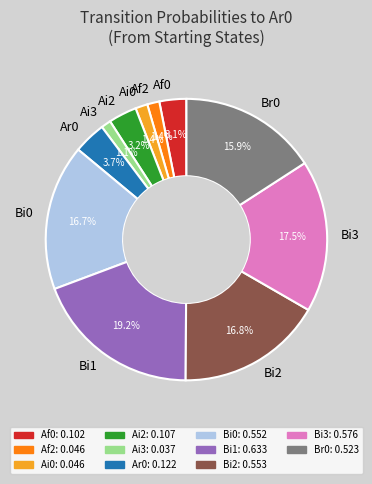

Do Af0 and Ai2 together represent more than half of the pie?

No